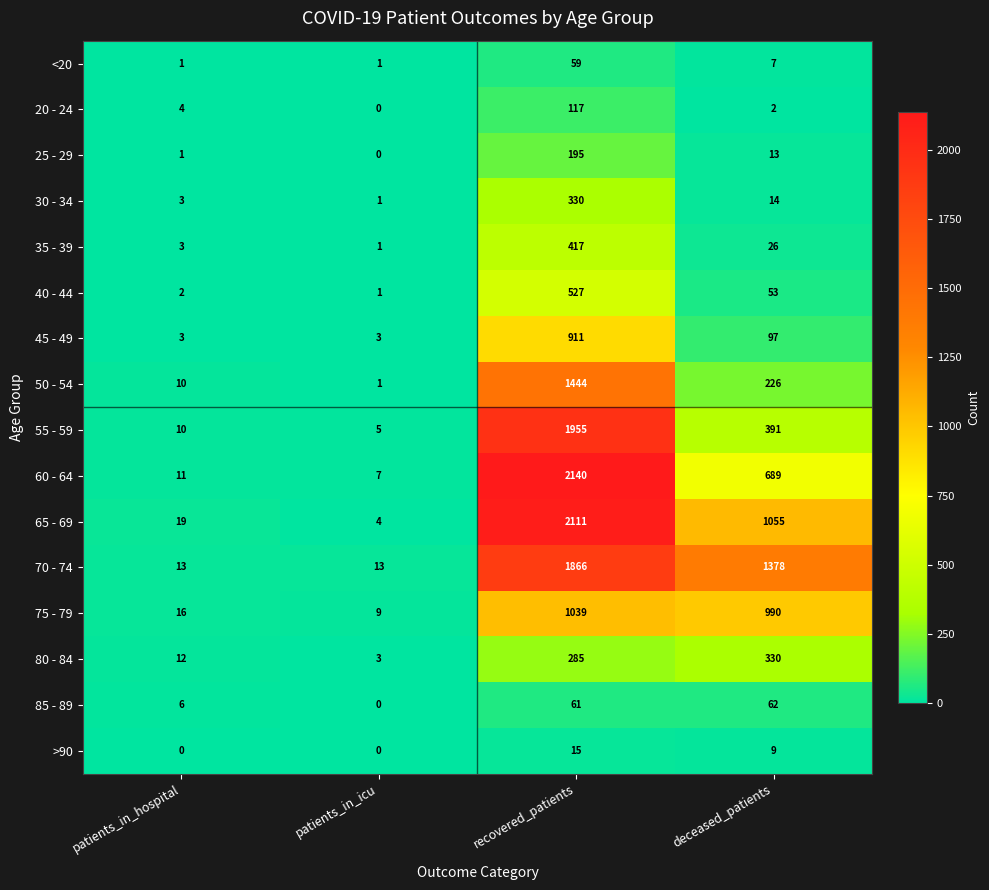

What is the lowest value of the 60 - 64 series?

7